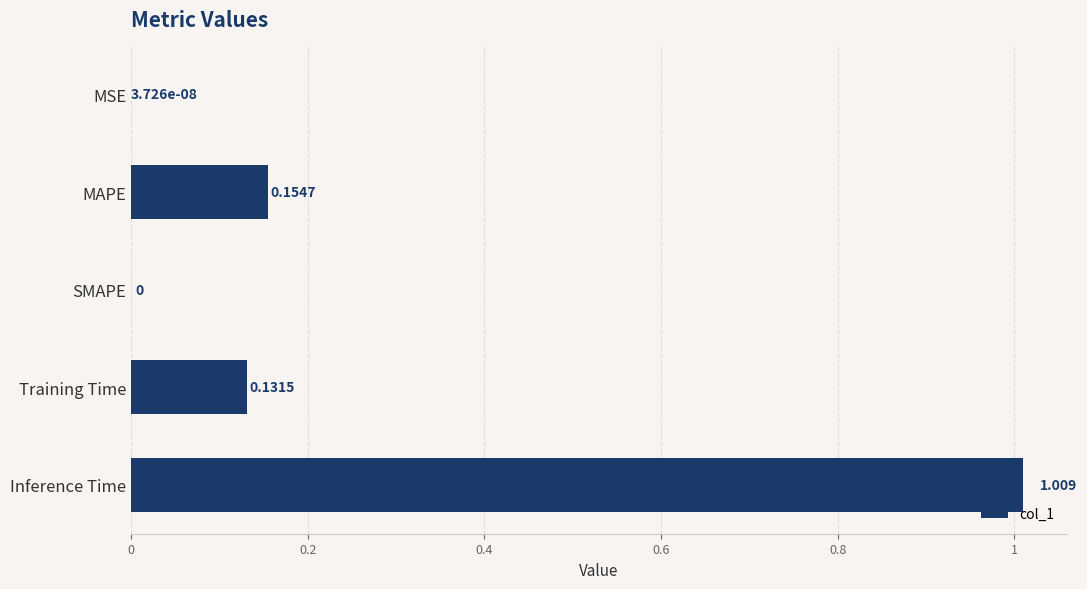

Which has a higher value, MSE or Inference Time?

Inference Time